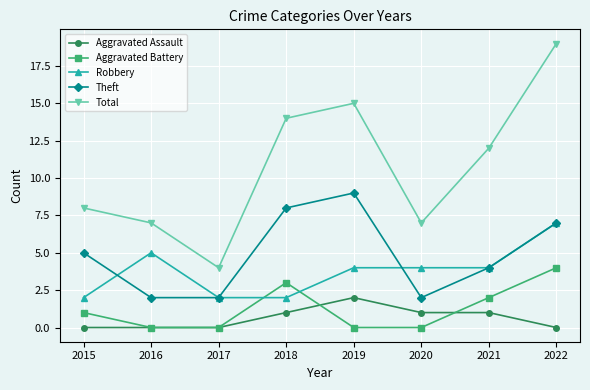

What value does the Robbery series have at 2017?

2